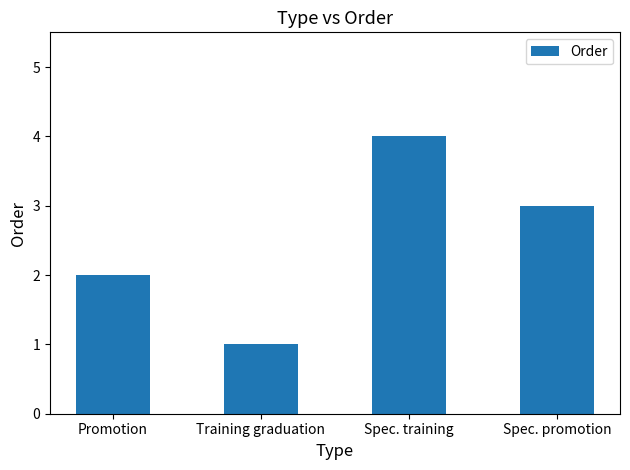

How many series are shown in this chart?

1